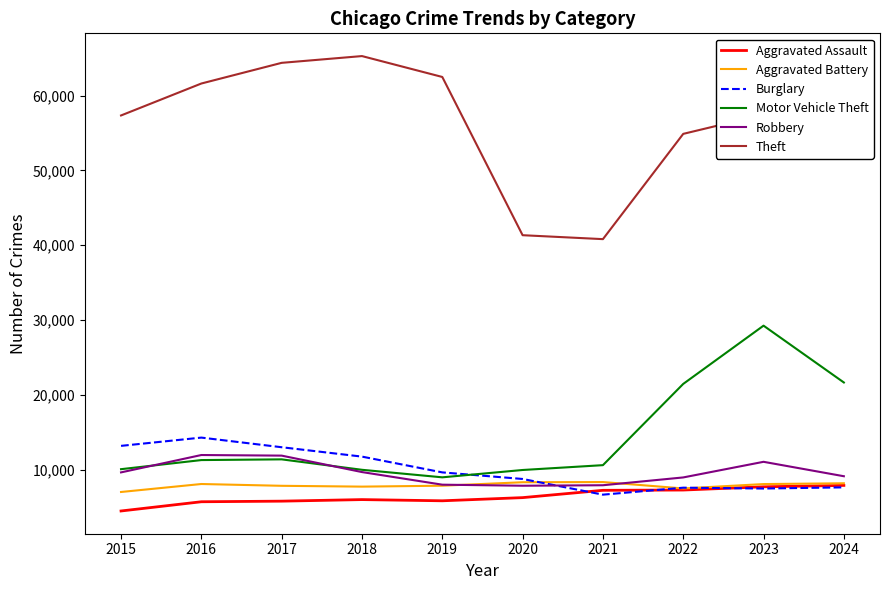

The Motor Vehicle Theft series shows 9959 at 2020. True or false?

True